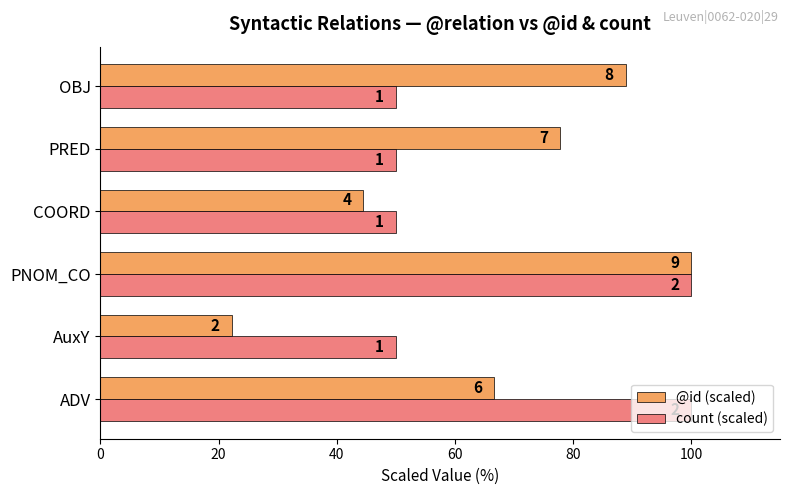

Which series has the largest total across all categories?

@id (scaled)